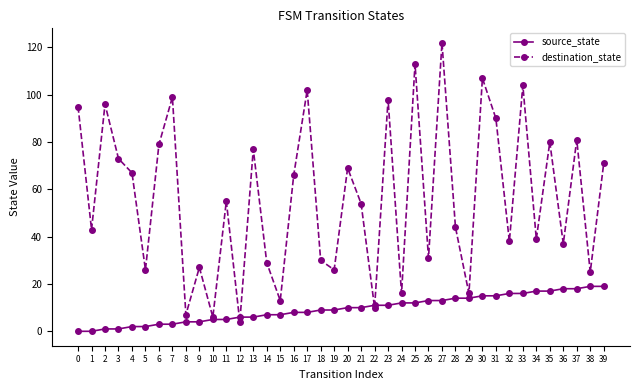

In destination_state, how many points are lower than both neighbors (excluding endpoints)?

15